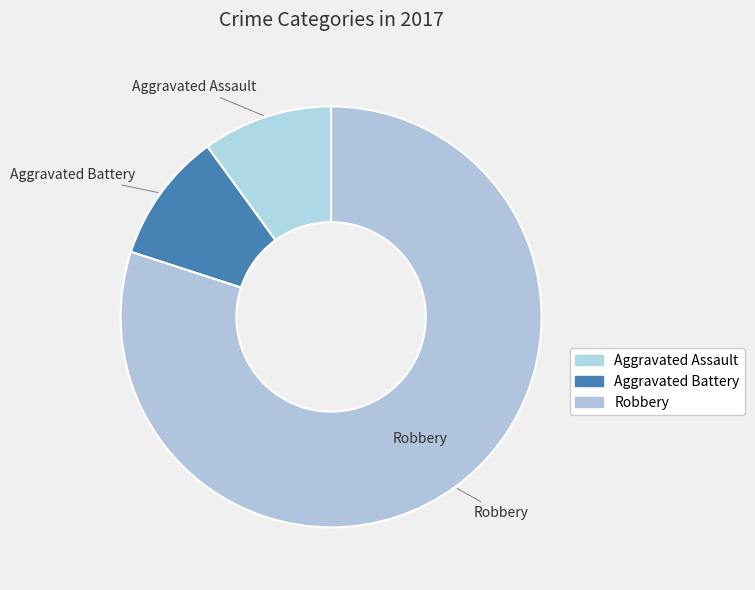

What is the ratio of the value at Aggravated Battery to the value at Aggravated Assault?

1.0